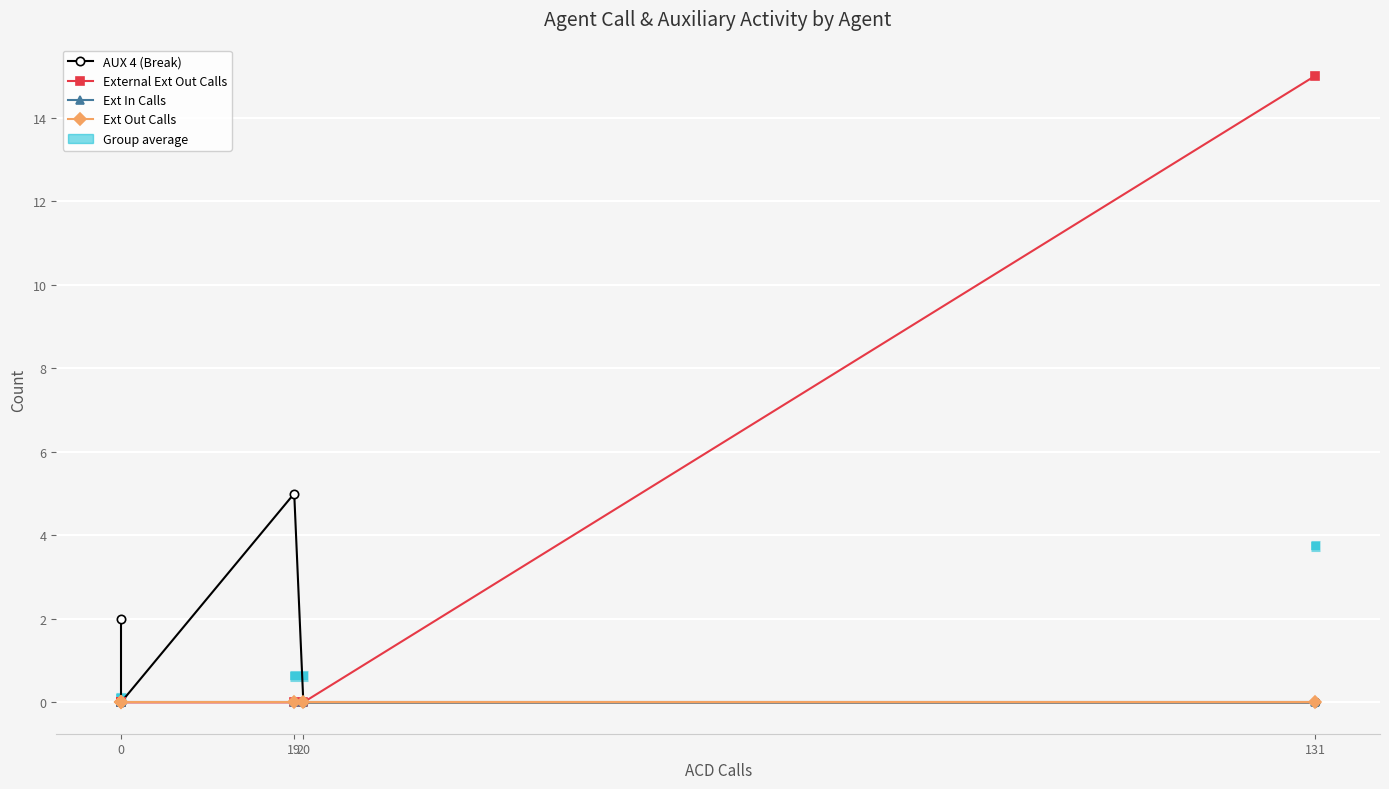

Between 0 and 20, which series saw the biggest shift?

AUX 4 (Break)